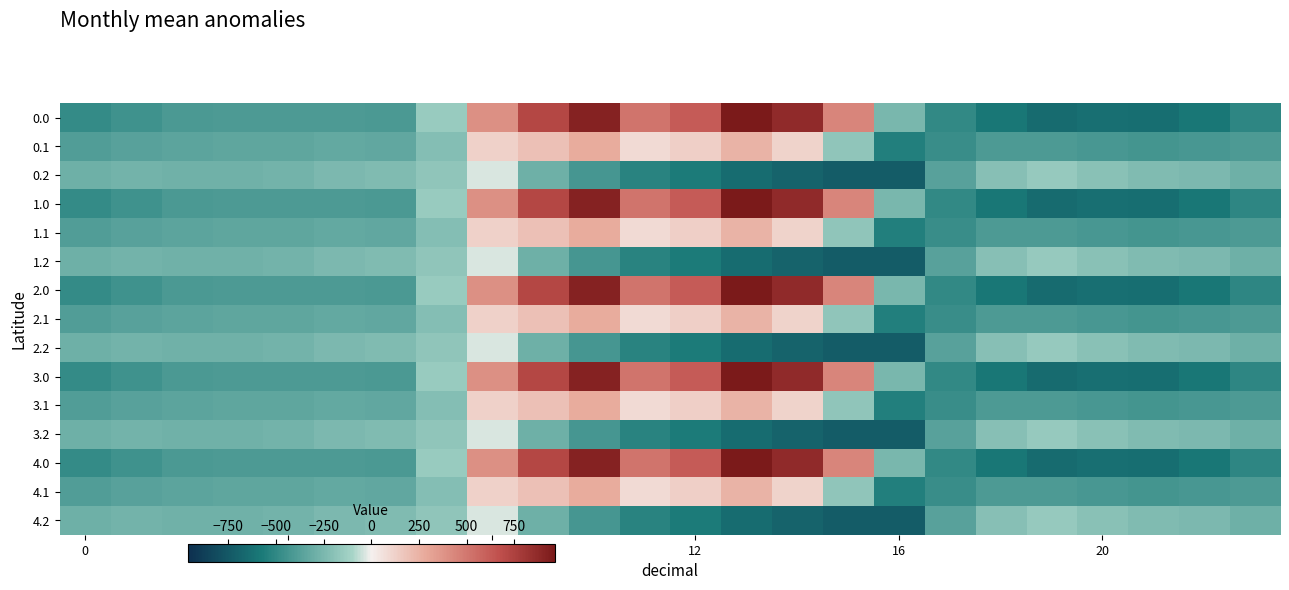

How many categories are shown in the chart?

24